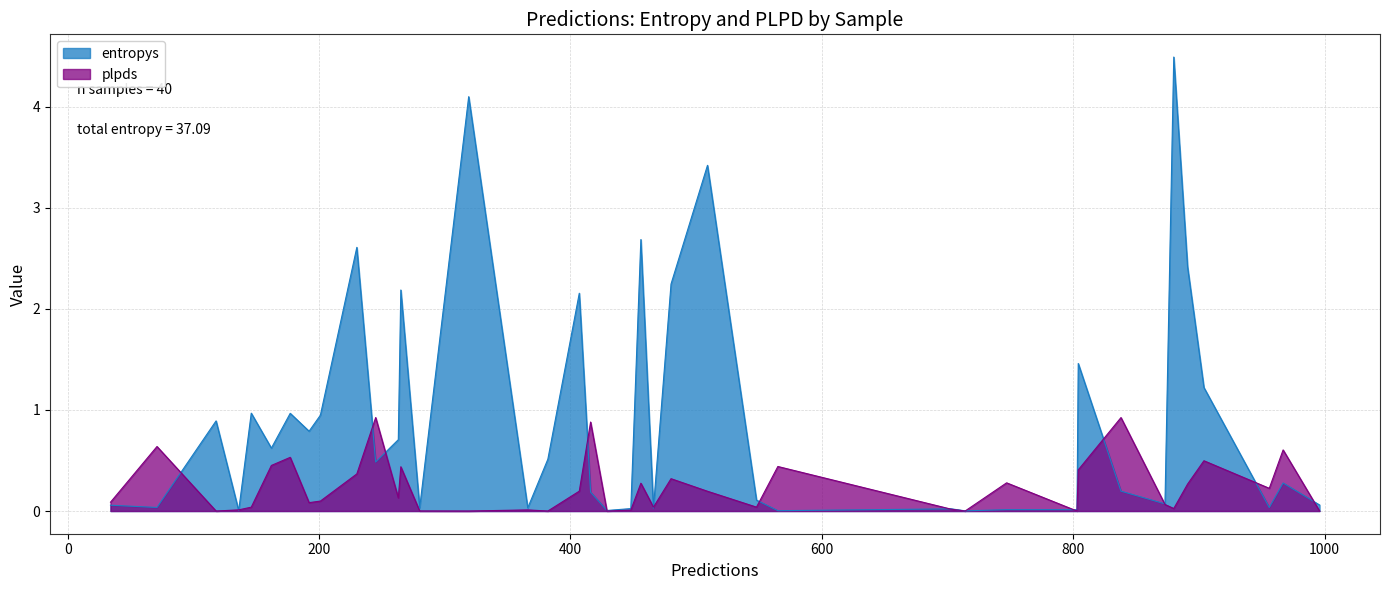

List the series in order of their overall mean, highest first.

entropys, plpds